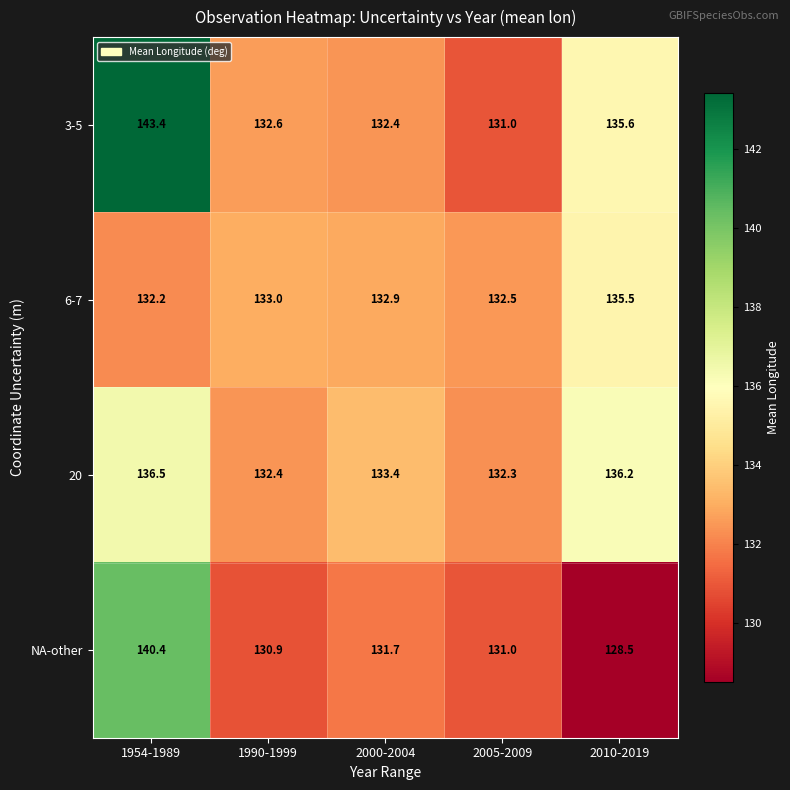

Where does the NA-other series first go above 131?

1954-1989